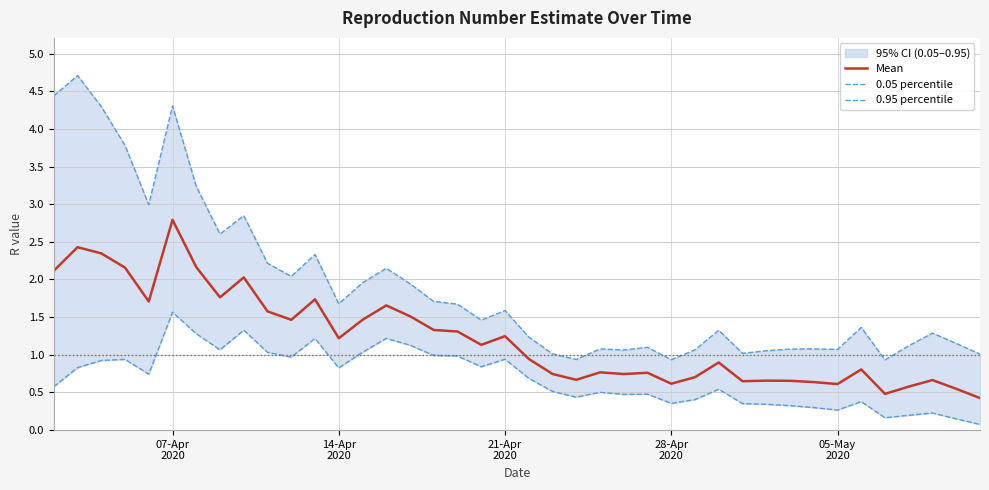

Does the chart display data point markers on the line(s)?

No